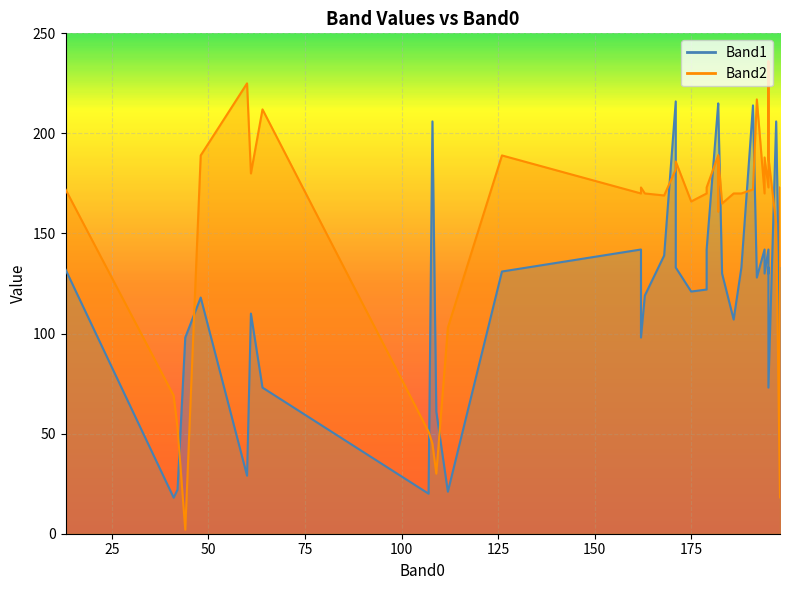

The Band2 series shows 39 at 175. True or false?

False